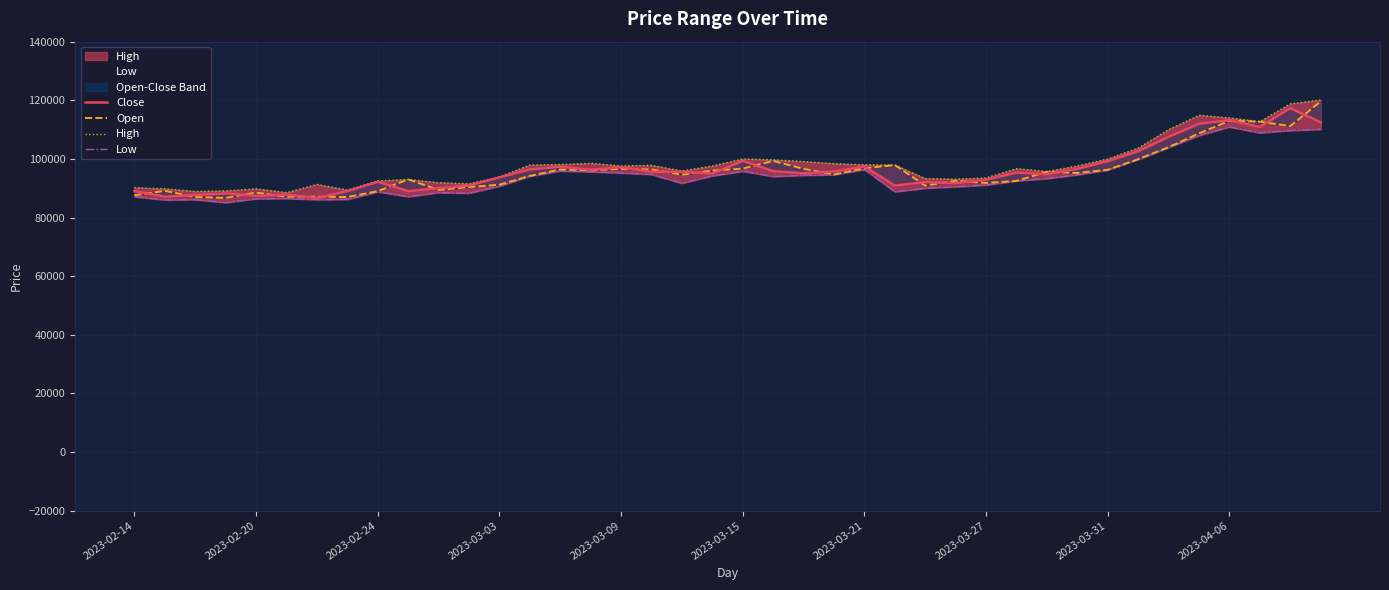

What is the value of the Close point at the 38th from the left?

110900